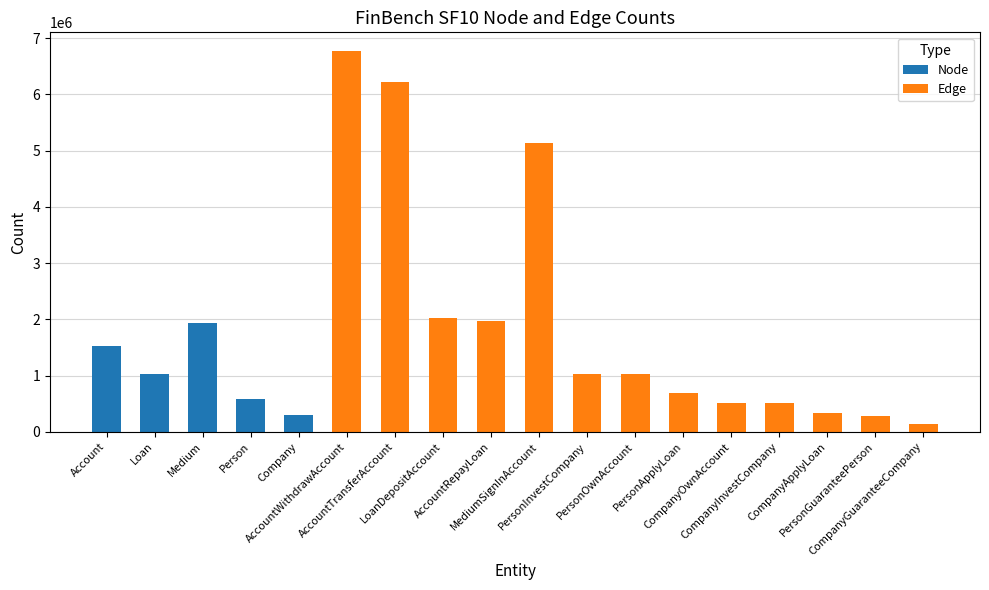

How many data points in Node are above 0?

5